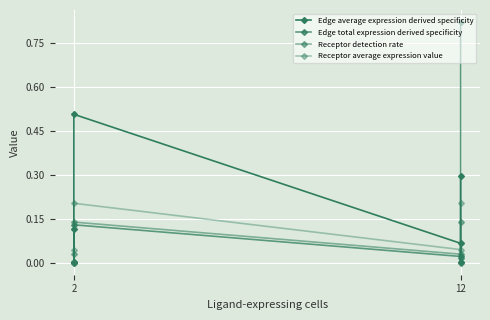

Rank the series by their maximum value, from lowest to highest.

Receptor detection rate, Receptor average expression value, Edge average expression derived specificity, Edge total expression derived specificity